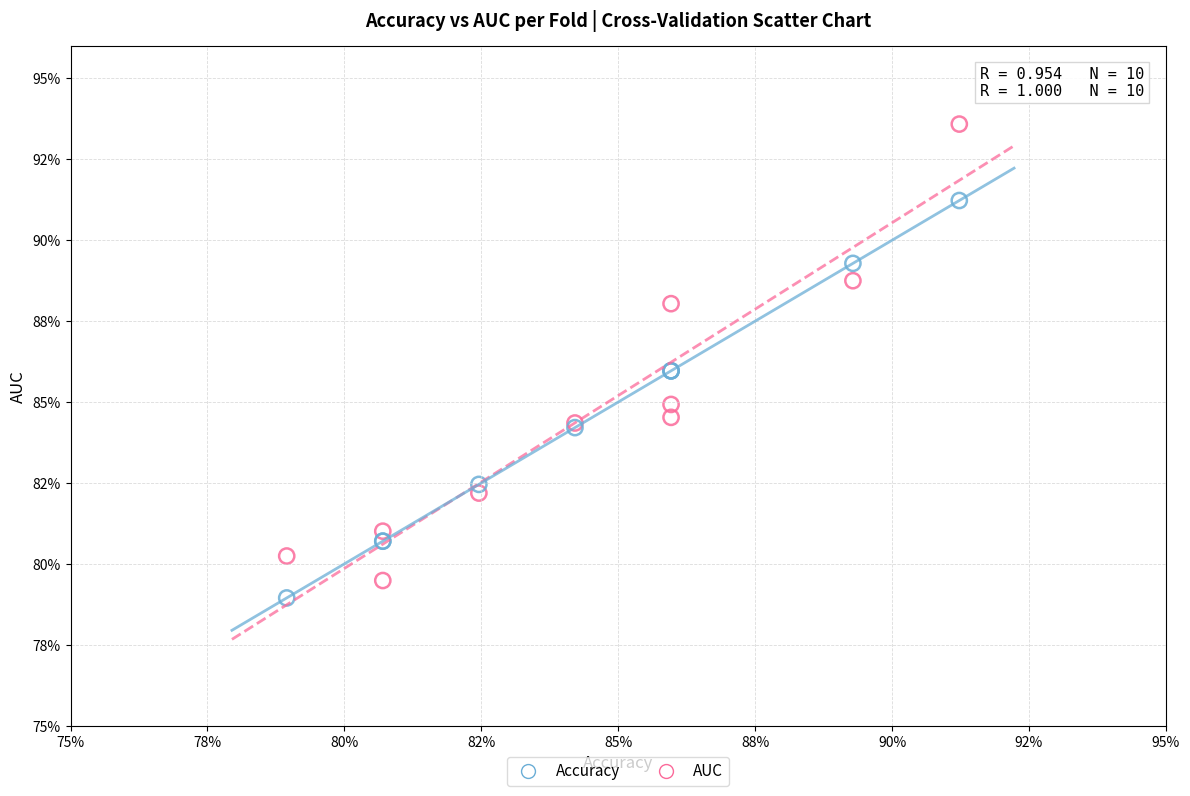

What are all the series names shown in the legend?

Accuracy, AUC